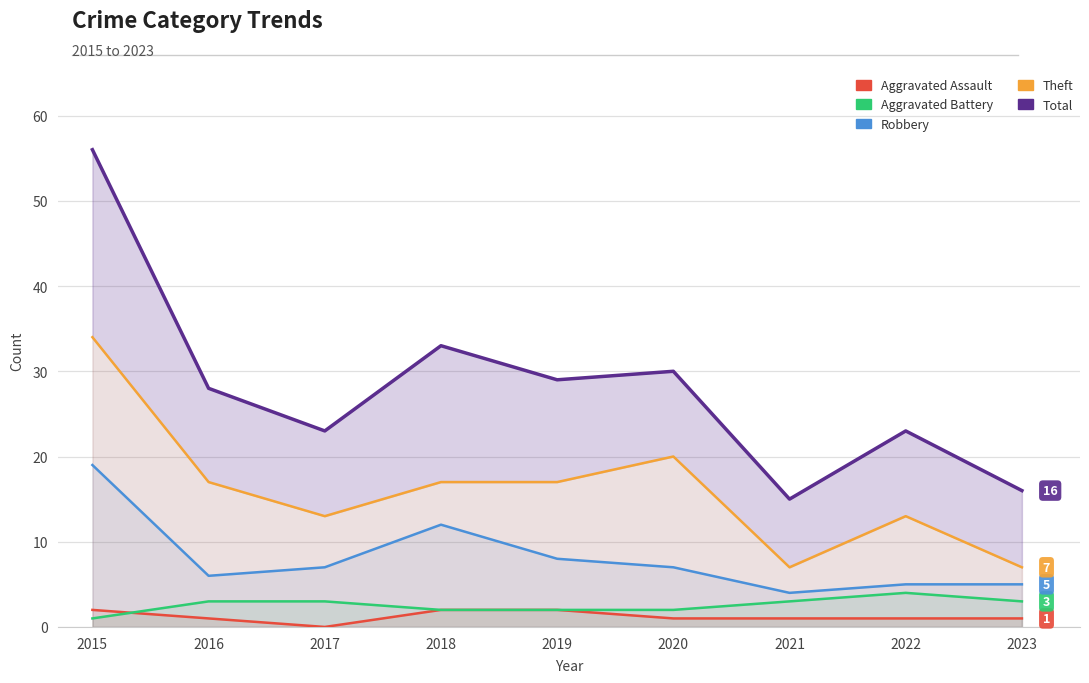

Reading left to right, what are all the values shown in this chart?

Aggravated Assault: 2	1	0	2	2	1	1	1	1
Aggravated Battery: 1	3	3	2	2	2	3	4	3
Robbery: 19	6	7	12	8	7	4	5	5
Theft: 34	17	13	17	17	20	7	13	7
Total: 56	28	23	33	29	30	15	23	16